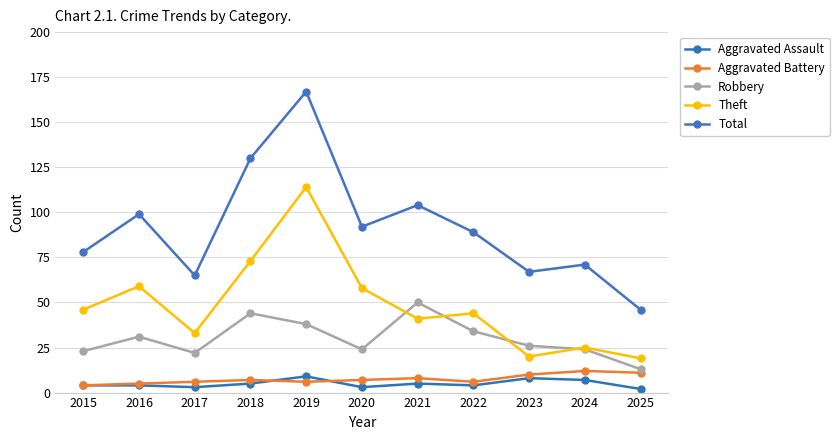

Which category has the lowest value in the Total series?

2025